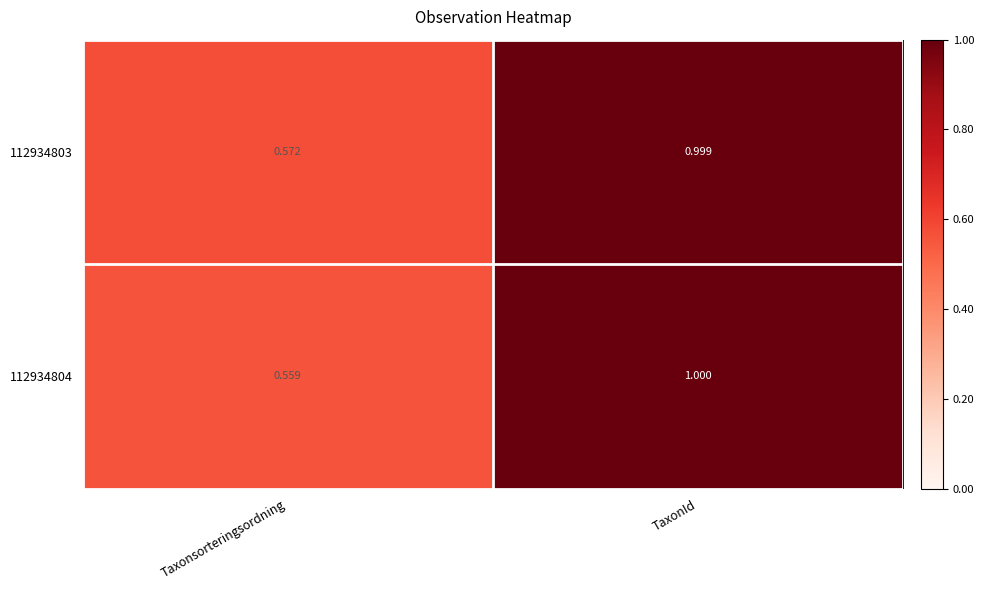

Between Taxonsorteringsordning and TaxonId, which series saw the biggest shift?

112934804